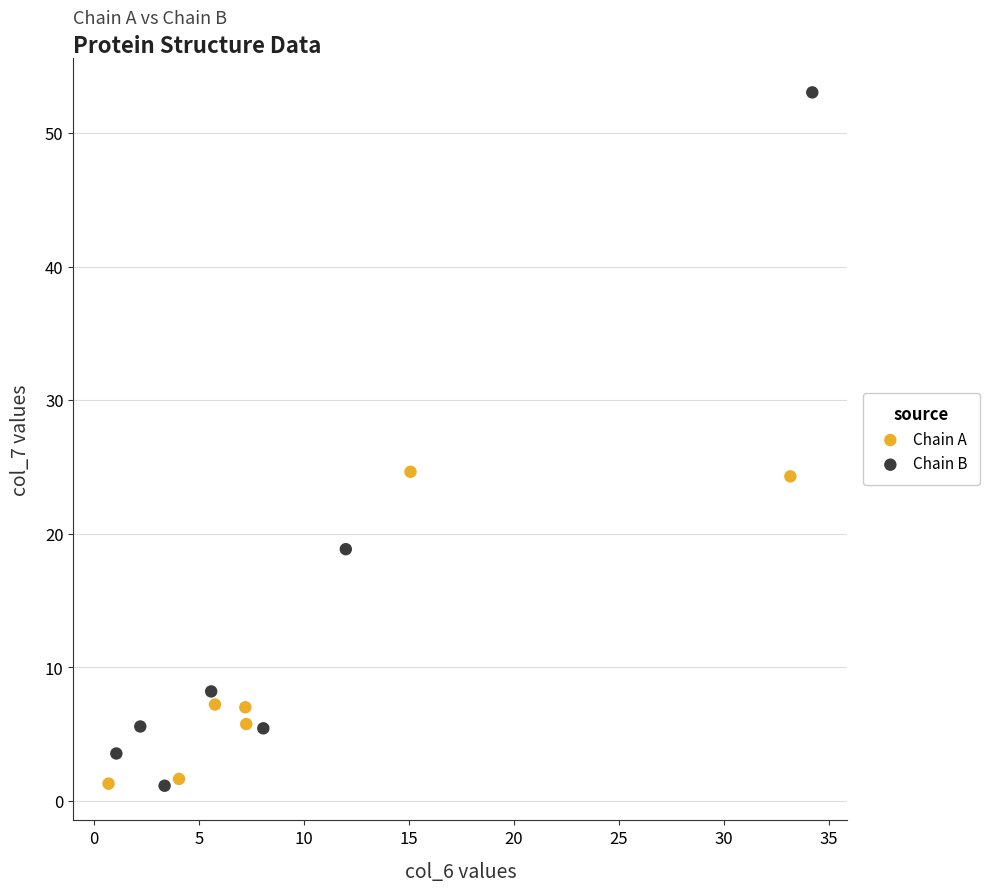

Which series has the widest spread of Y values?

Chain B